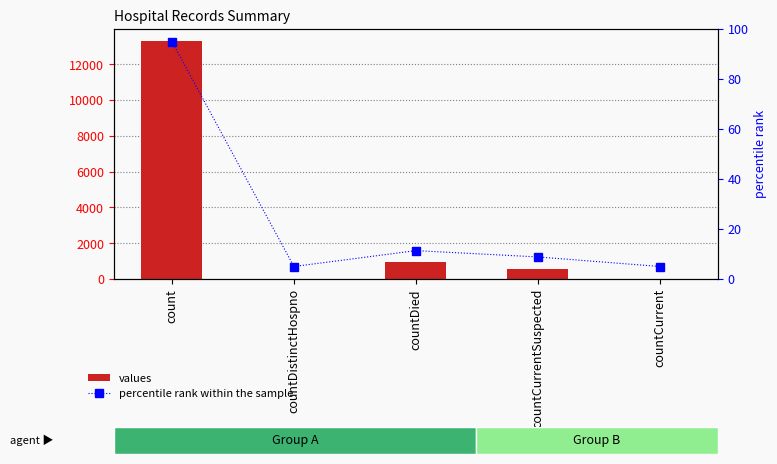

How many data points in percentile rank within the sample are less than 8?

2